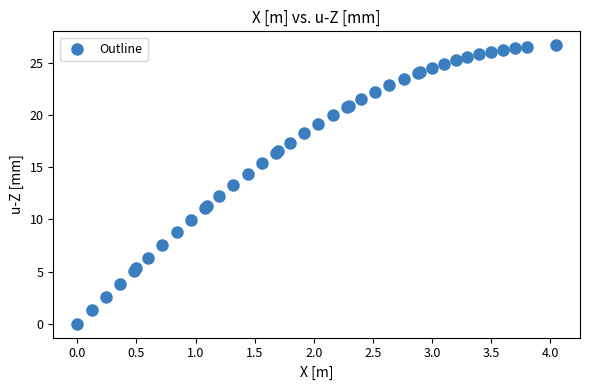

What Y value in the scatter plot is closest to 13?

13.3